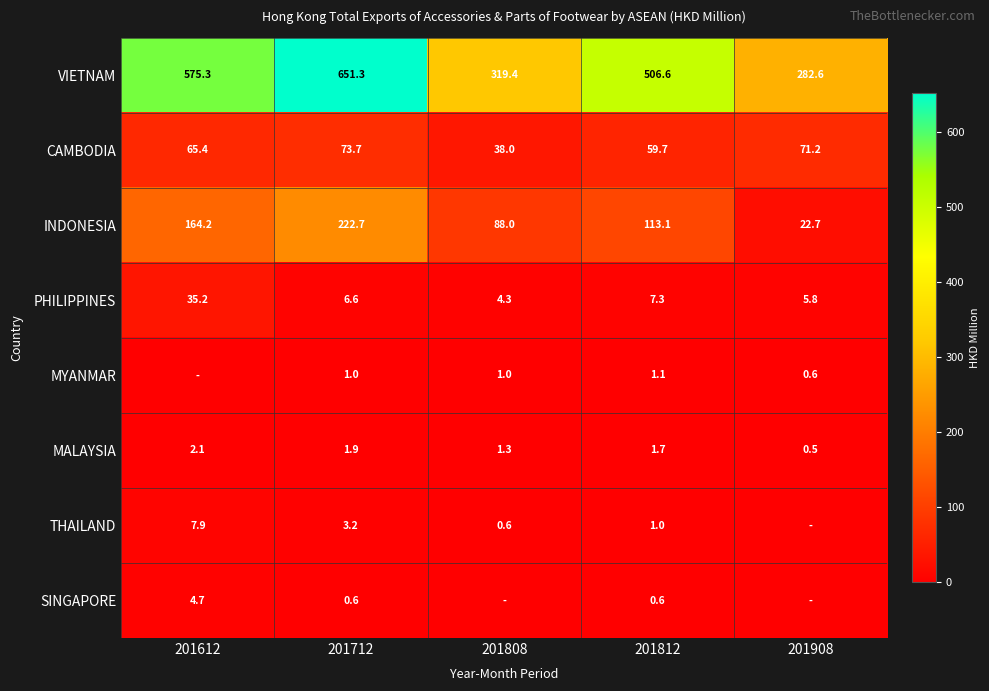

What is the sum of the PHILIPPINES values at 201812 and 201808?

11.6